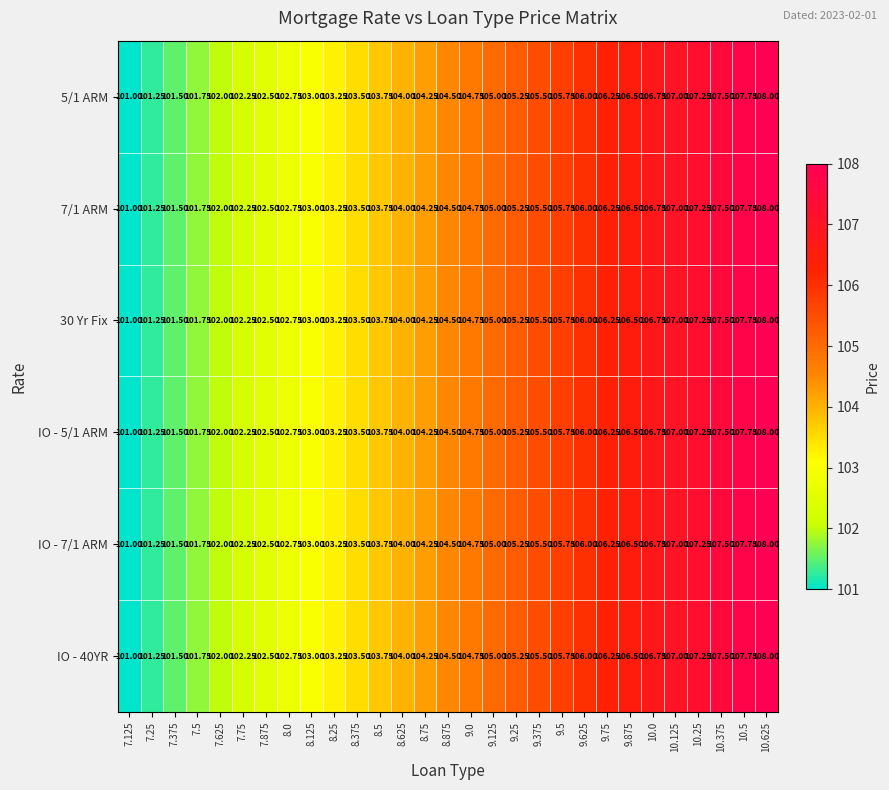

Count the number of categories in the chart.

29